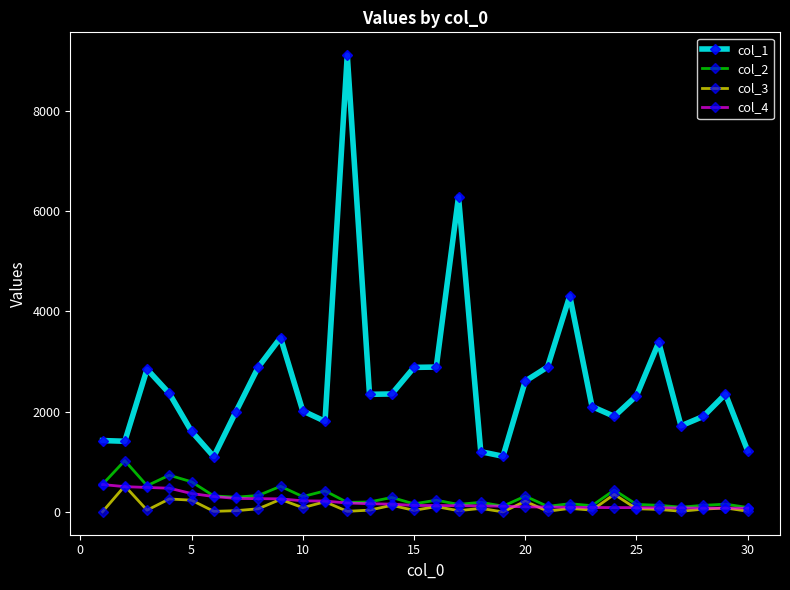

Which series has the largest total across all categories?

col_1